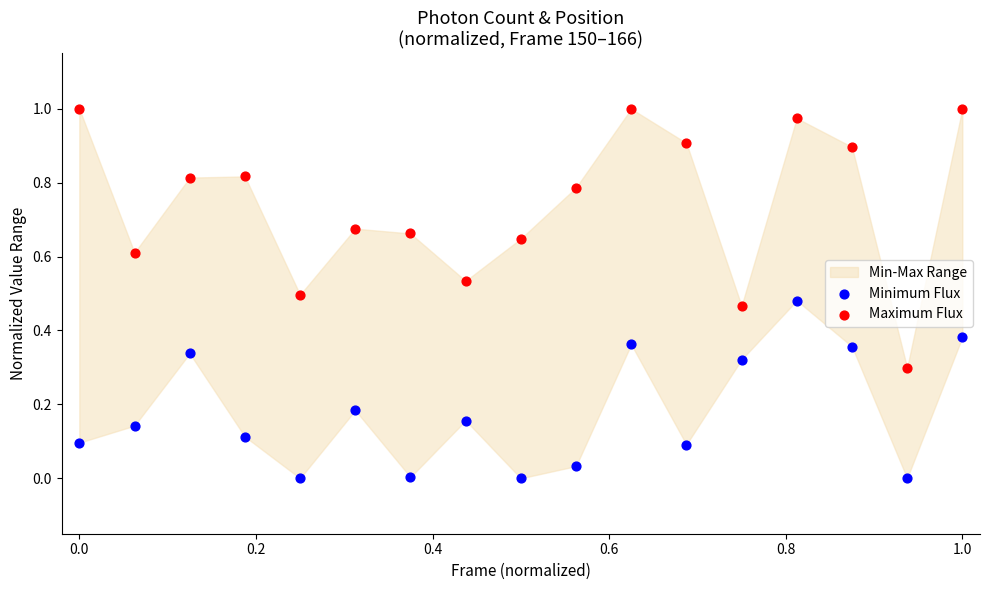

Which series has the widest spread of Y values?

Maximum Flux